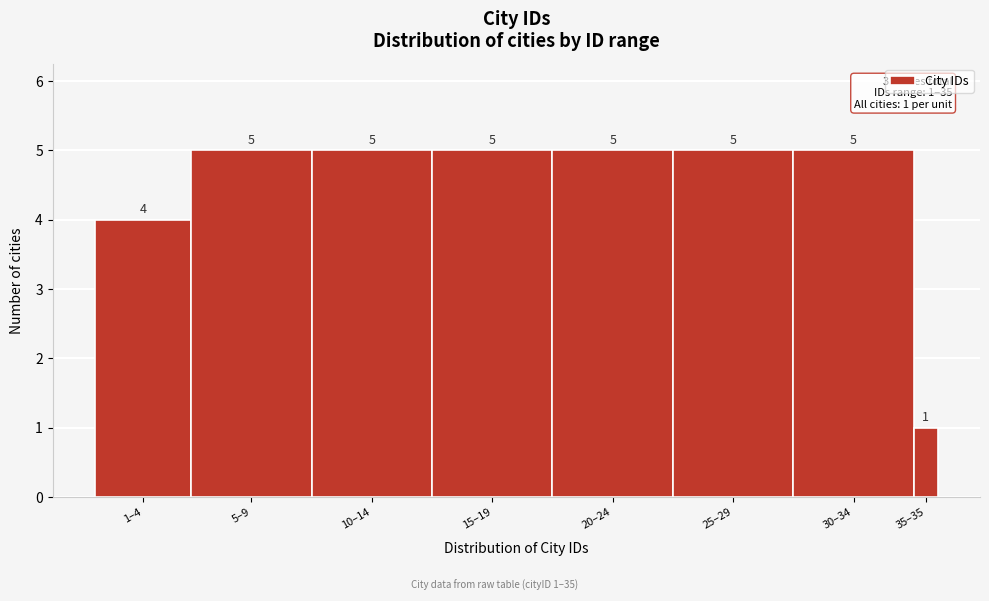

Reading left to right, list all the values displayed in this chart.

1–4=4	5–9=5	10–14=5	15–19=5	20–24=5	25–29=5	30–34=5	35–35=1